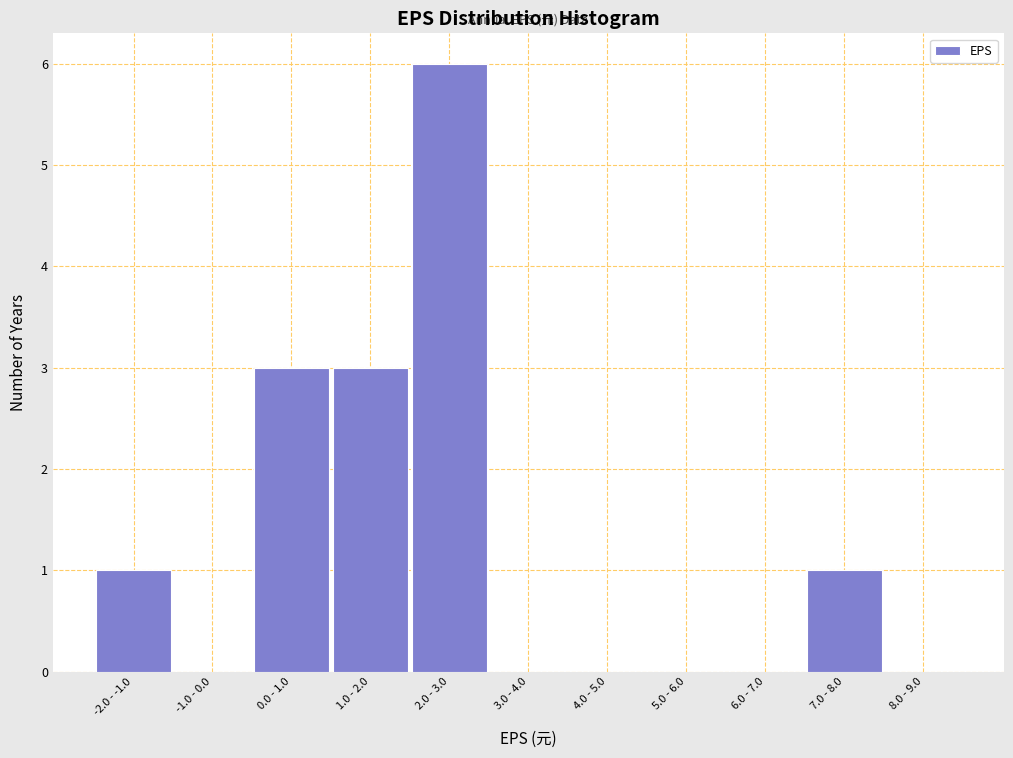

Reading right to left, list all the values displayed in this chart.

8.0 - 9.0=0	7.0 - 8.0=1	6.0 - 7.0=0	5.0 - 6.0=0	4.0 - 5.0=0	3.0 - 4.0=0	2.0 - 3.0=6	1.0 - 2.0=3	0.0 - 1.0=3	-1.0 - 0.0=0	-2.0 - -1.0=1